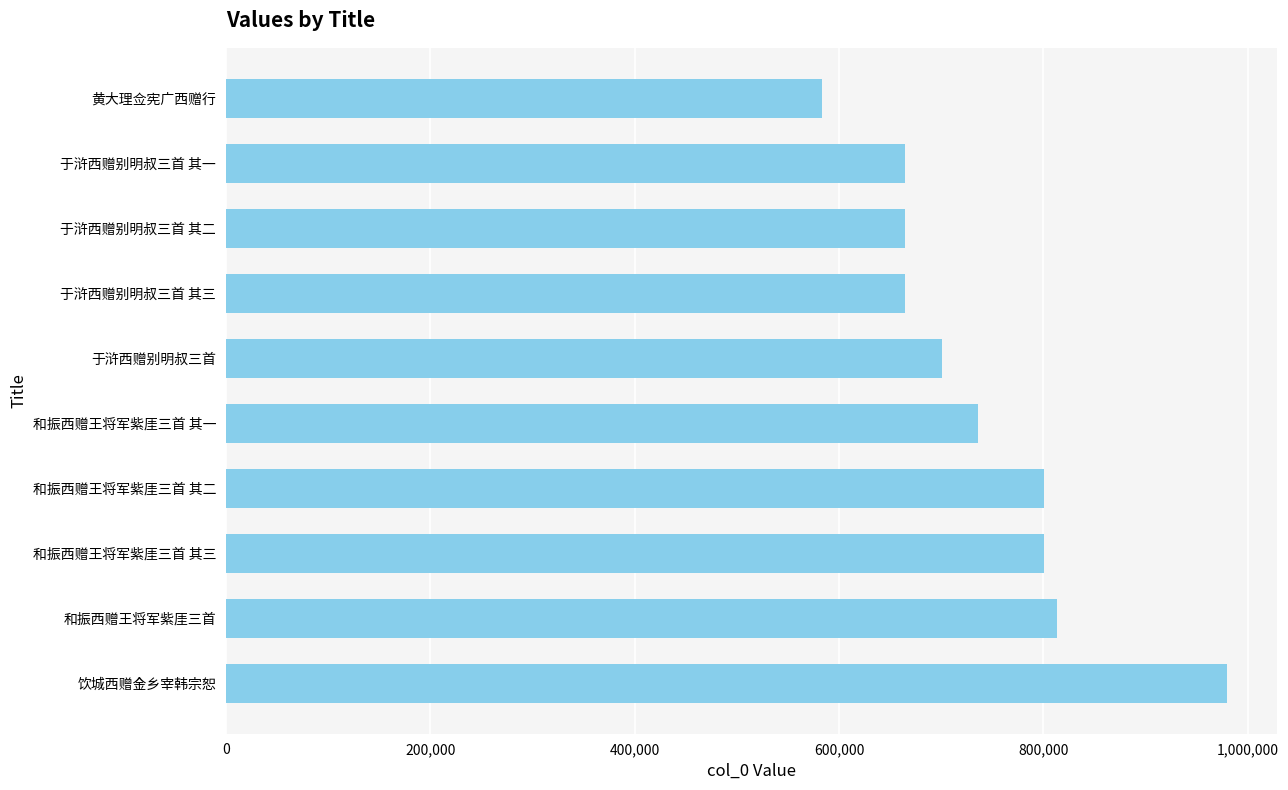

Does the chart contain stacked bars?

No